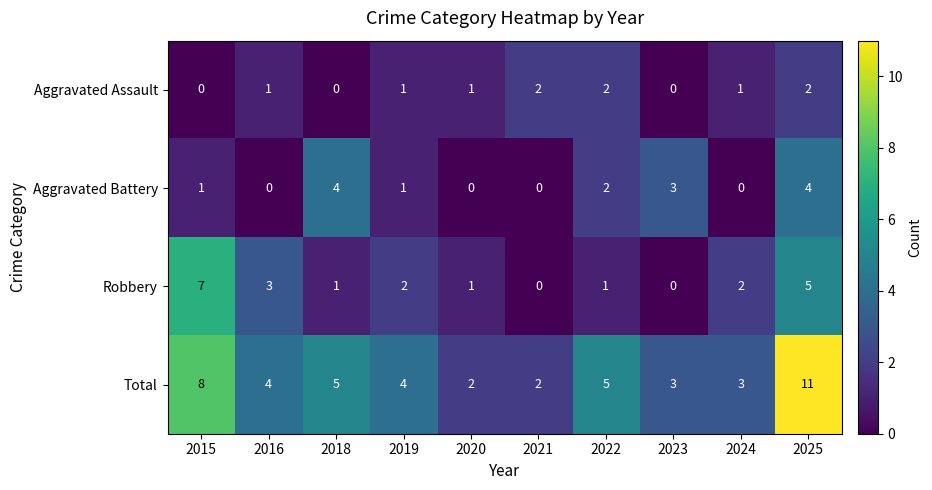

Rank the series by their maximum value, from lowest to highest.

Aggravated Assault, Aggravated Battery, Robbery, Total